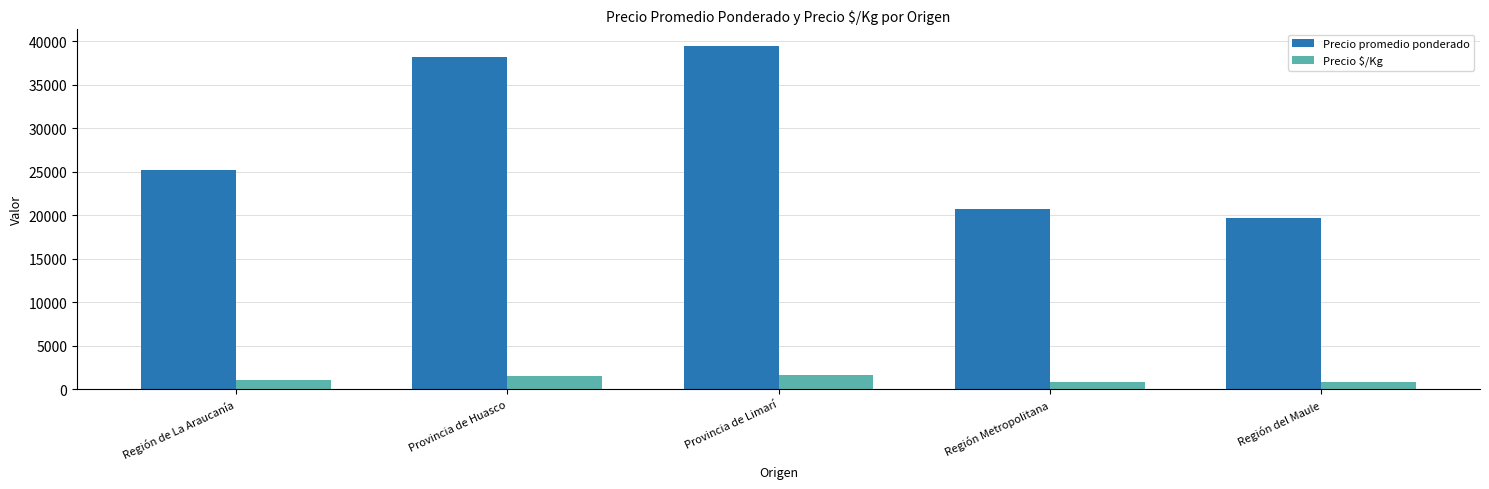

How many data points does each series have?

5